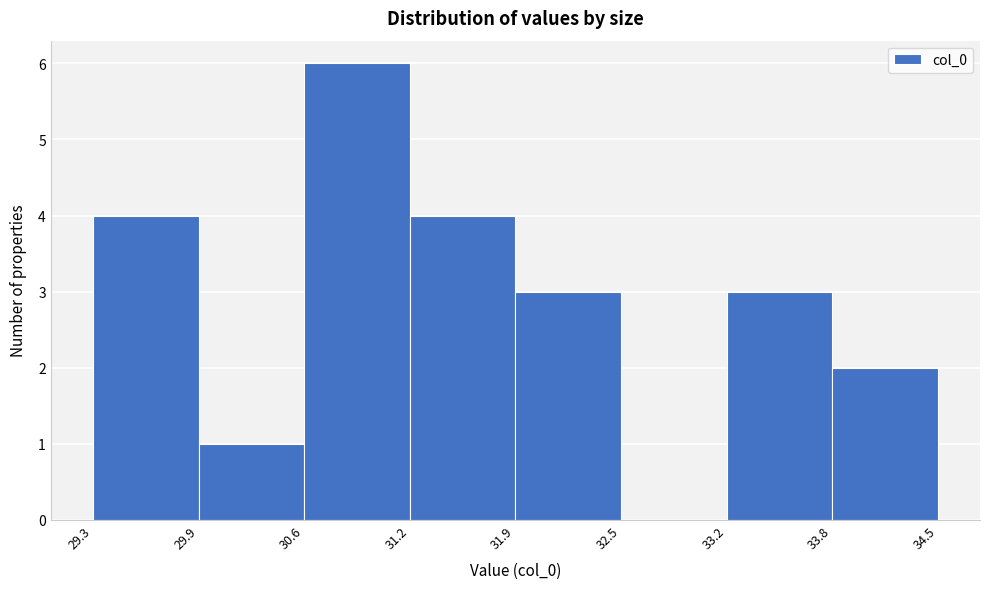

Reading left to right, list every bar in this chart as the range it spans on the x-axis followed by its height. The values are not printed on the chart, so give them approximately, as read against the axis.

29.3 to 29.9: 4
29.9 to 30.6: 1
30.6 to 31.2: 6
31.2 to 31.9: 4
31.9 to 32.5: 3
32.5 to 33.2: 0
33.2 to 33.8: 3
33.8 to 34.5: 2